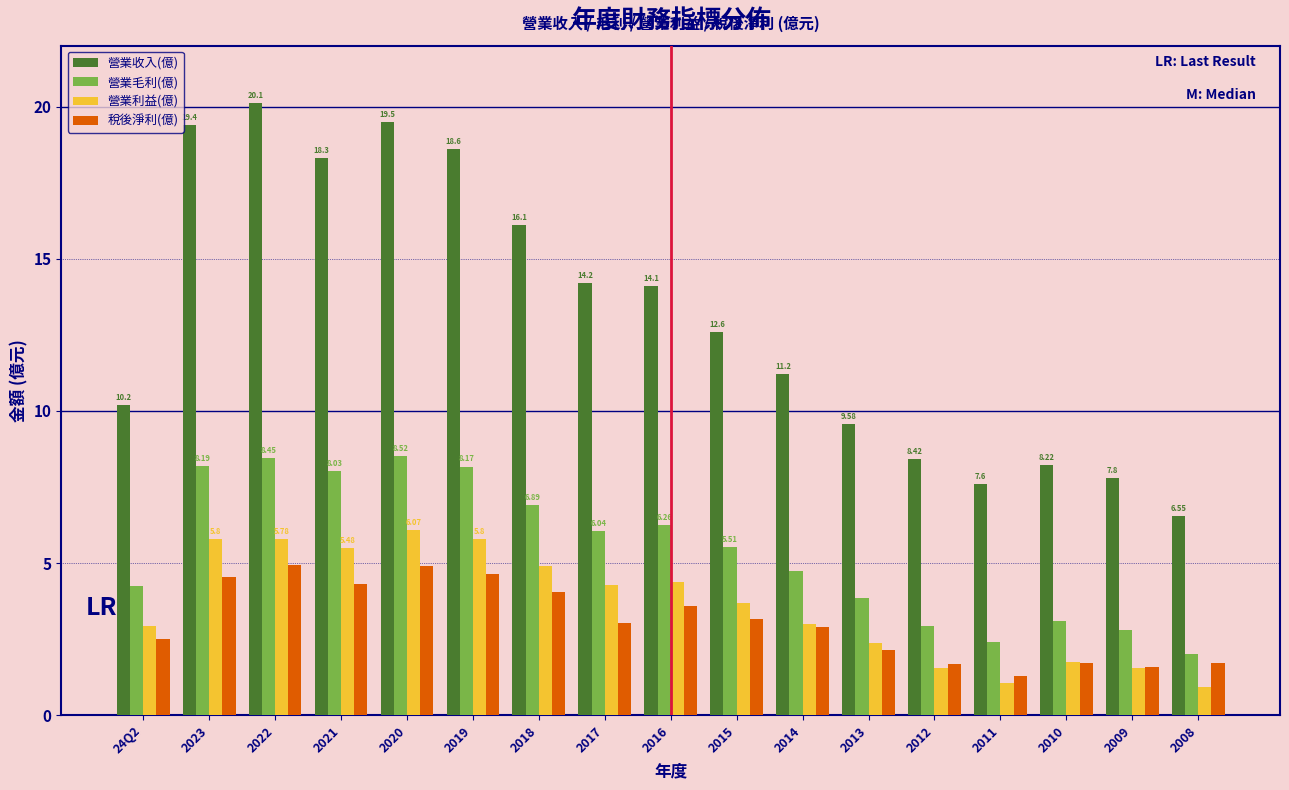

What is the average value of the 營業毛利(億) series?

5.4